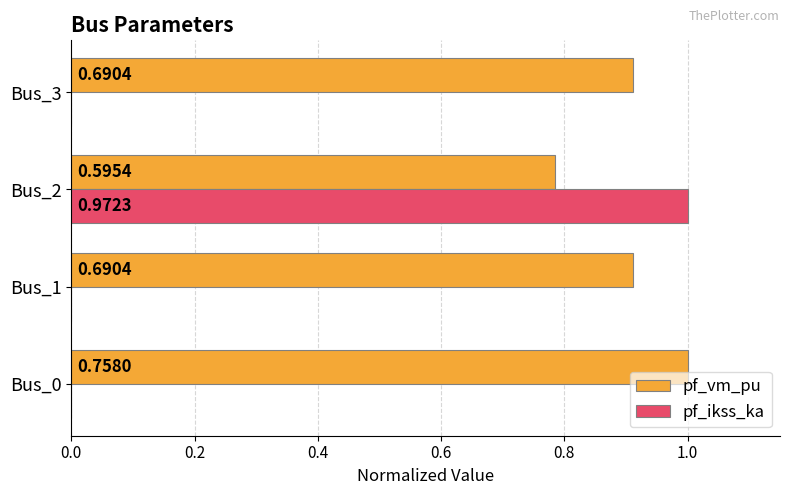

Which series has the largest total across all categories?

pf_vm_pu